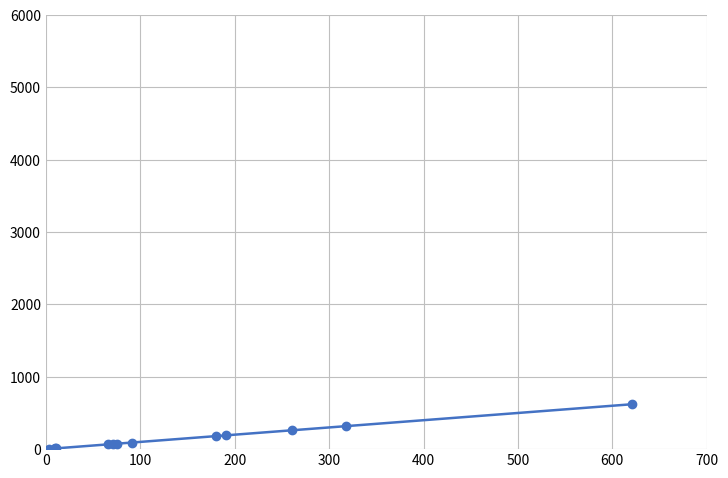

What is the sum of all values?

1898